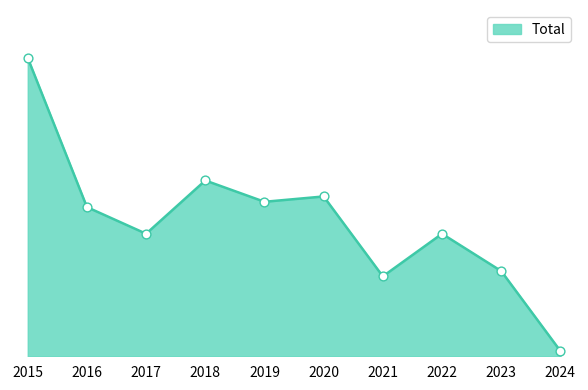

What is the change in value from 2019 to 2020?

+1